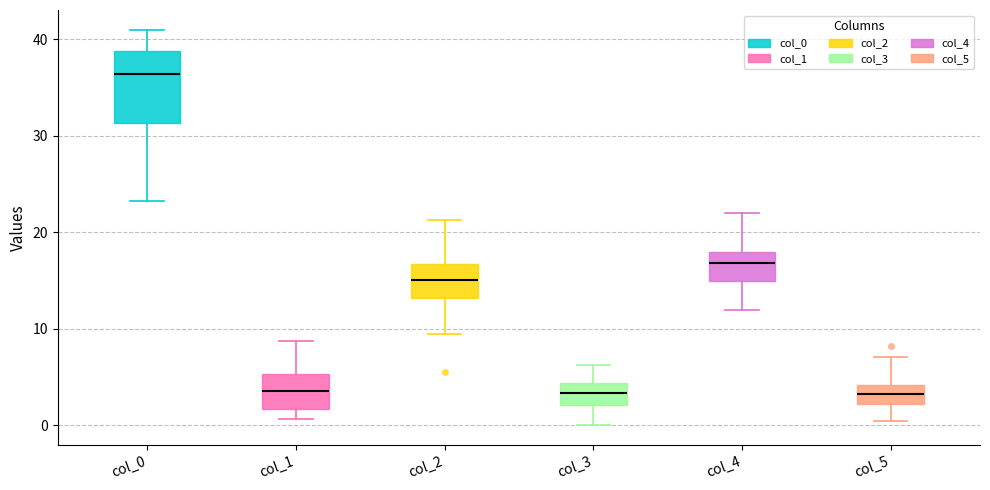

Reading left to right, transcribe this box plot: for each box, give where its median line is, the range the box spans, and where its two whiskers end, as read against the y-axis. The values are not printed on the chart, so give them approximately, as read against the axis.

col_0: median 36, box 31 to 39, whiskers 23 to 41
col_1: median 4, box 2 to 5, whiskers 1 to 9
col_2: median 15, box 13 to 17, whiskers 10 to 21
col_3: median 3, box 2 to 4, whiskers 0 to 6
col_4: median 17, box 15 to 18, whiskers 12 to 22
col_5: median 3, box 2 to 4, whiskers 1 to 7